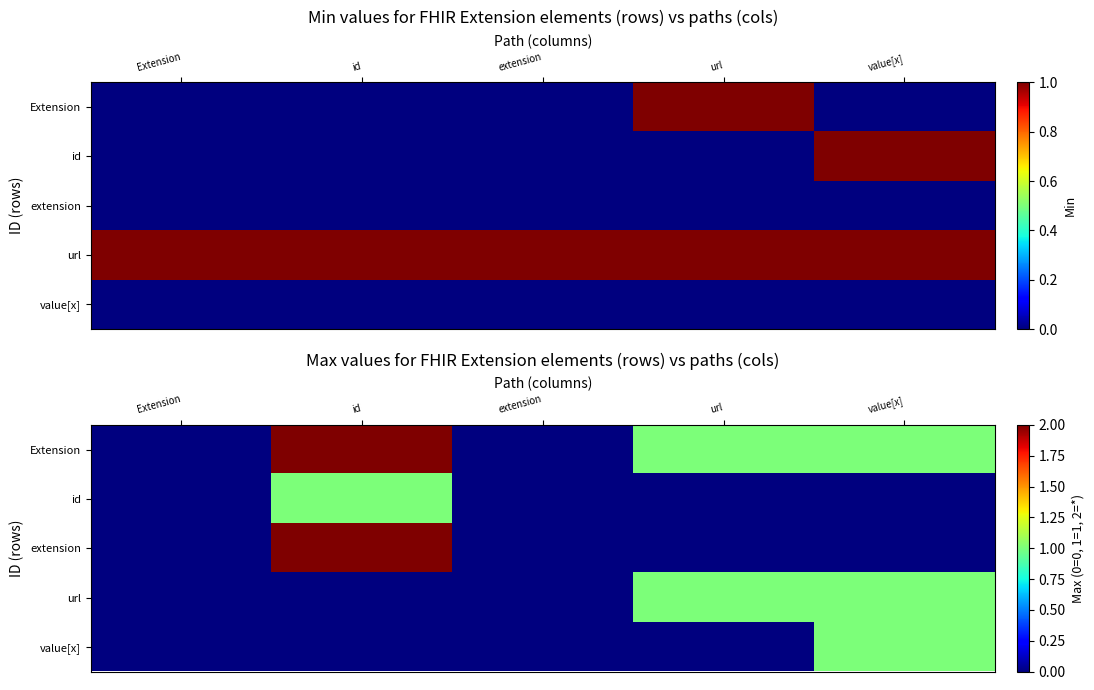

The url series shows 1 at id. True or false?

False